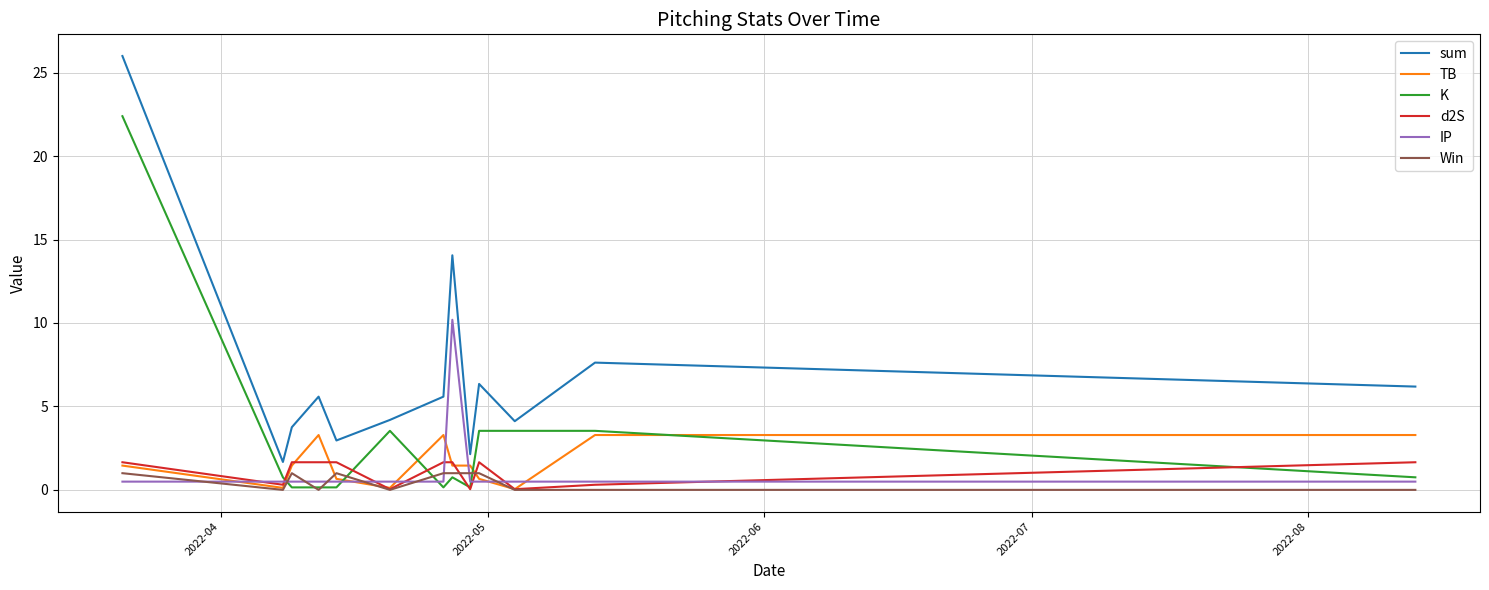

True or false: TB and sum intersect in this chart.

False